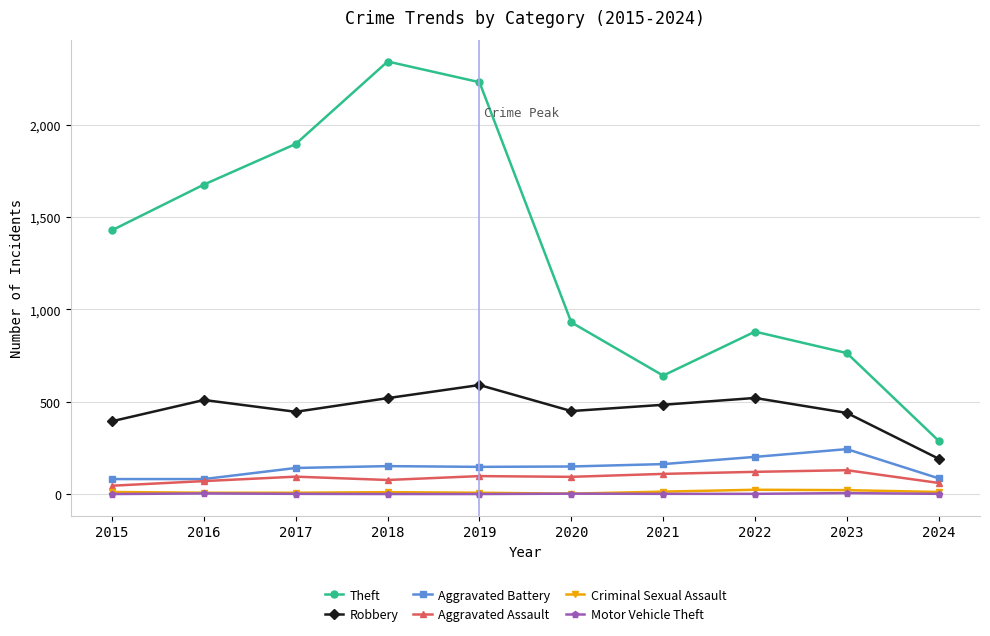

What is the lowest value of the Motor Vehicle Theft series?

1